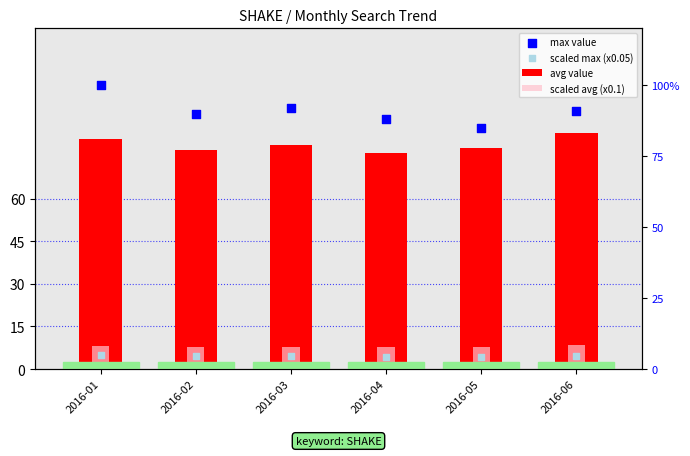

Which series contains the lowest Y value?

scaled max (x0.05)